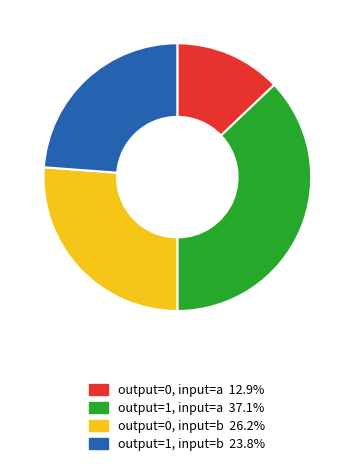

Does any single category account for the majority?

No